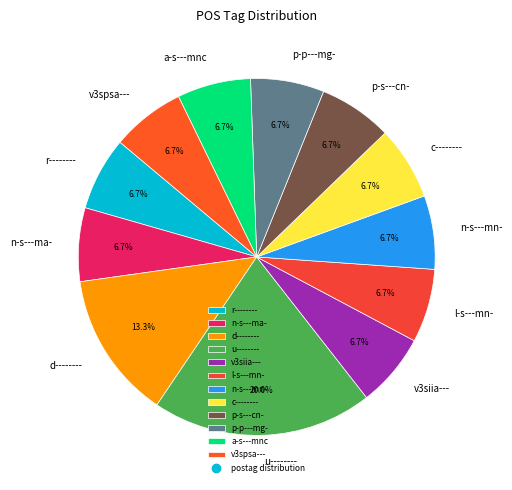

What is the ratio of the value at v3spsa--- to the value at u--------?

0.3